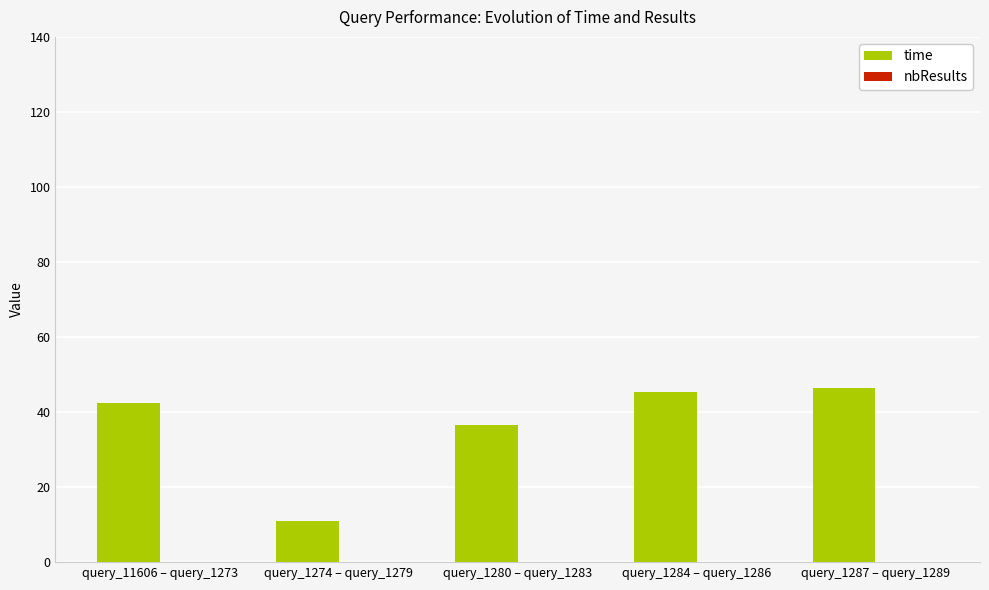

Which has a higher value, query_1284 – query_1286 or query_1287 – query_1289?

query_1287 – query_1289